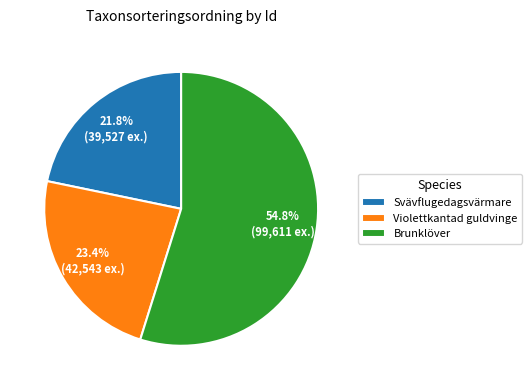

Is Svävflugedagsvärmare the majority of the pie?

No